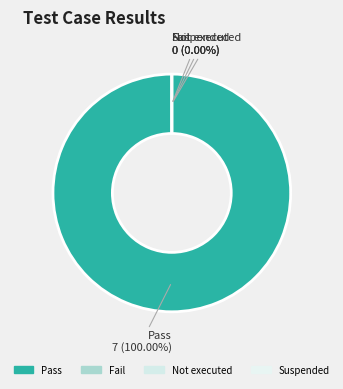

How many slices are in this pie chart?

4